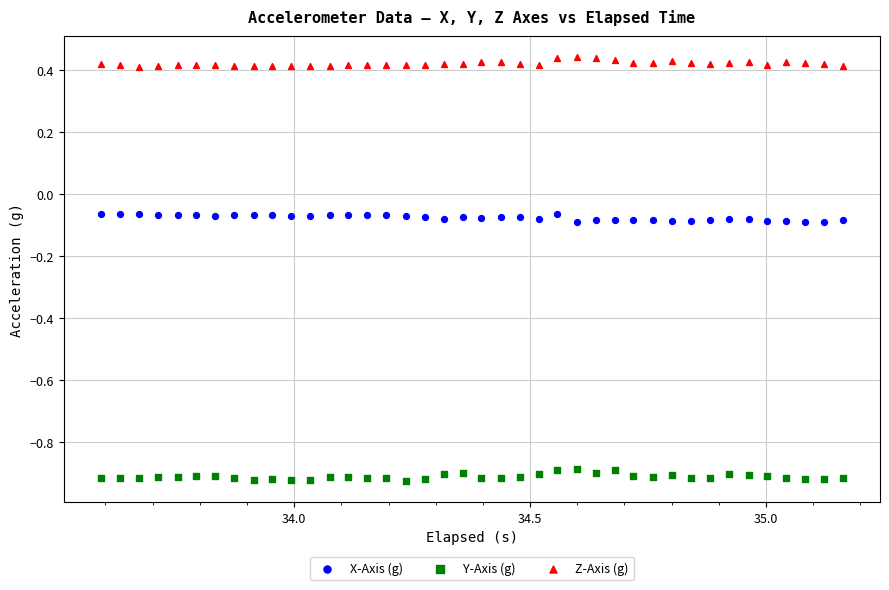

Which series reaches the minimum Y coordinate?

Y-Axis (g)